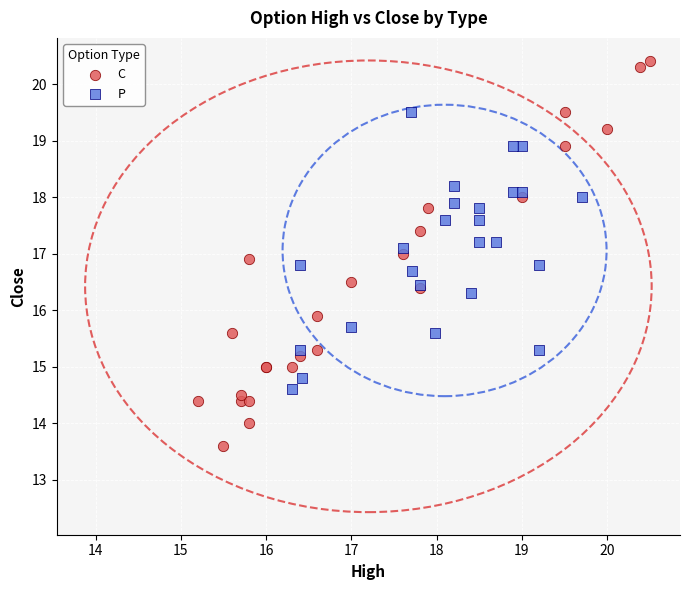

Which series has the widest spread of Y values?

C